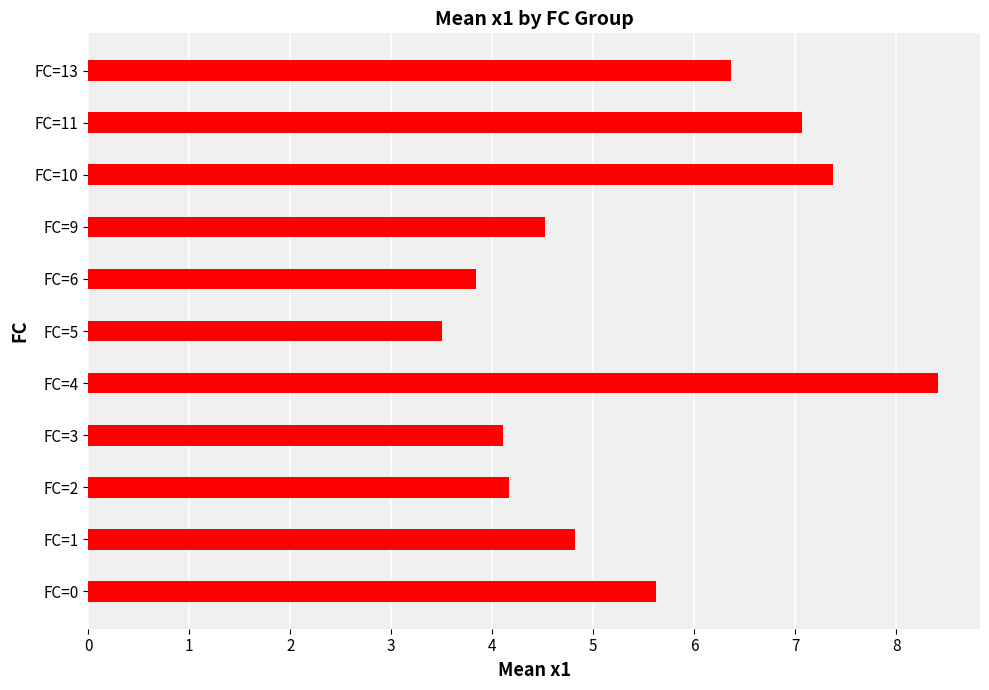

What is the sum of the values at FC=11 and FC=10?

14.4